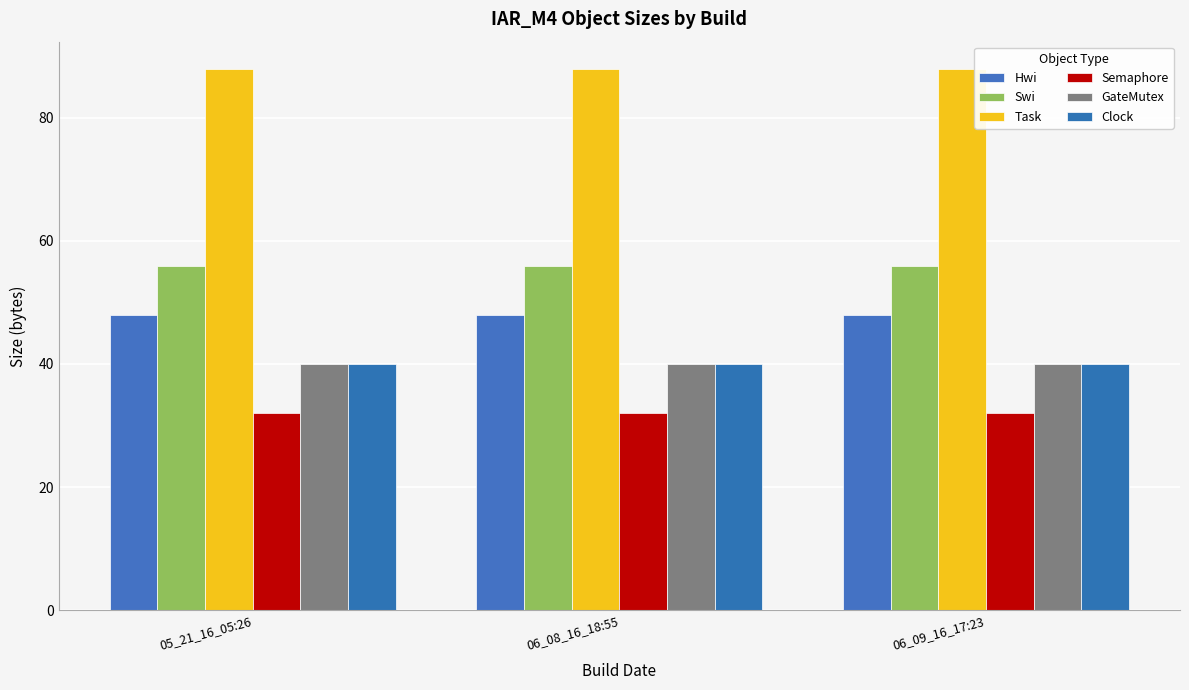

How many categories are shown in the chart?

3